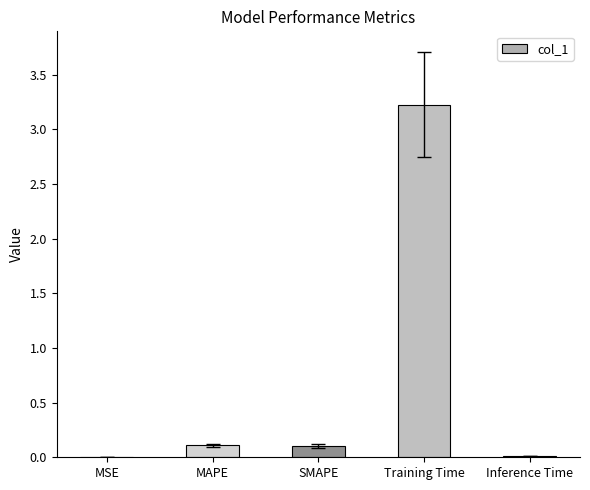

What is the greatest value displayed?

3.2